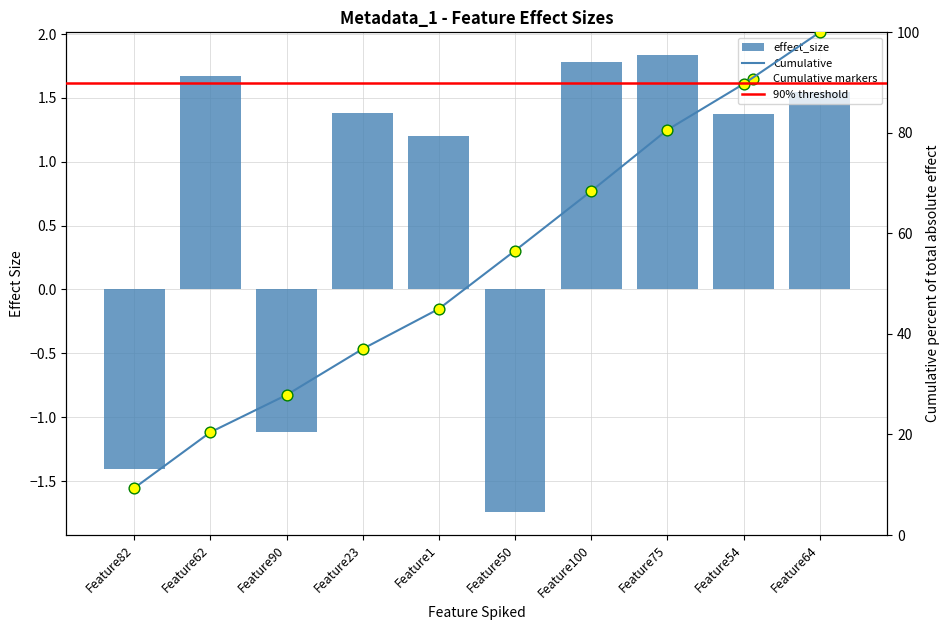

Which has a higher value, Feature62 or Feature54?

Feature62